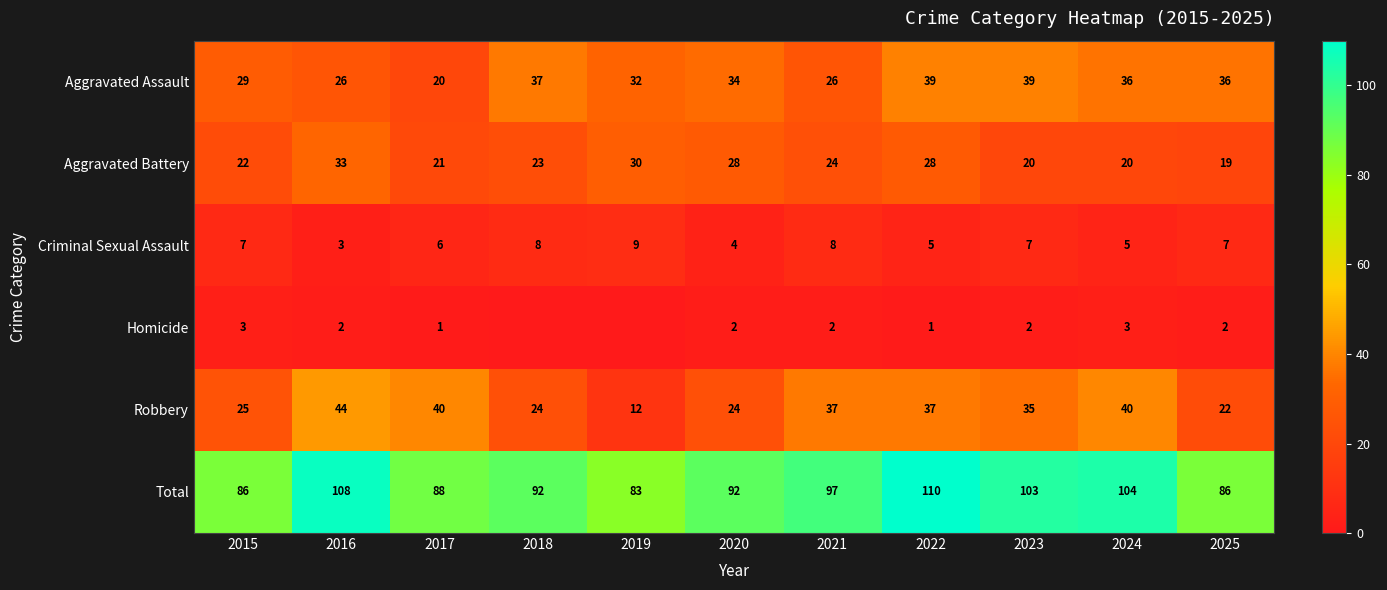

How many data points in Robbery are less than 35?

5